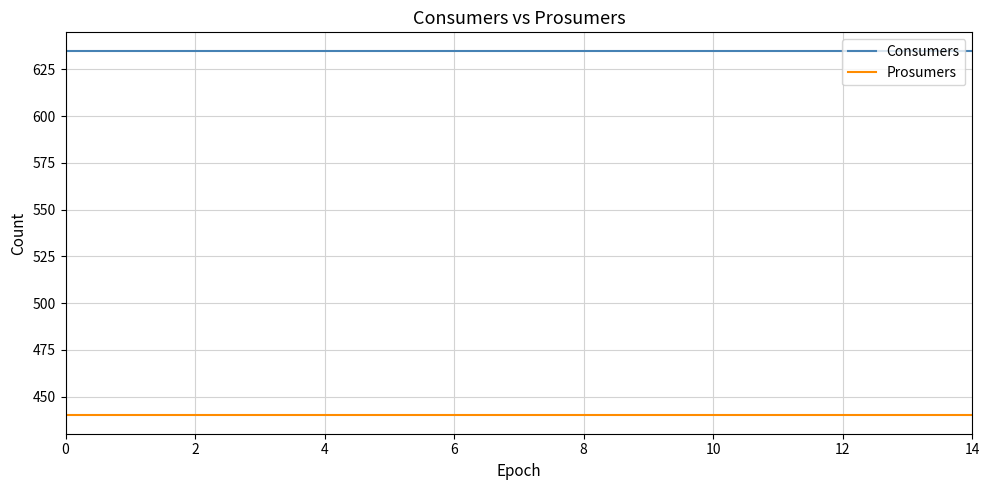

What is the greatest value displayed?

635